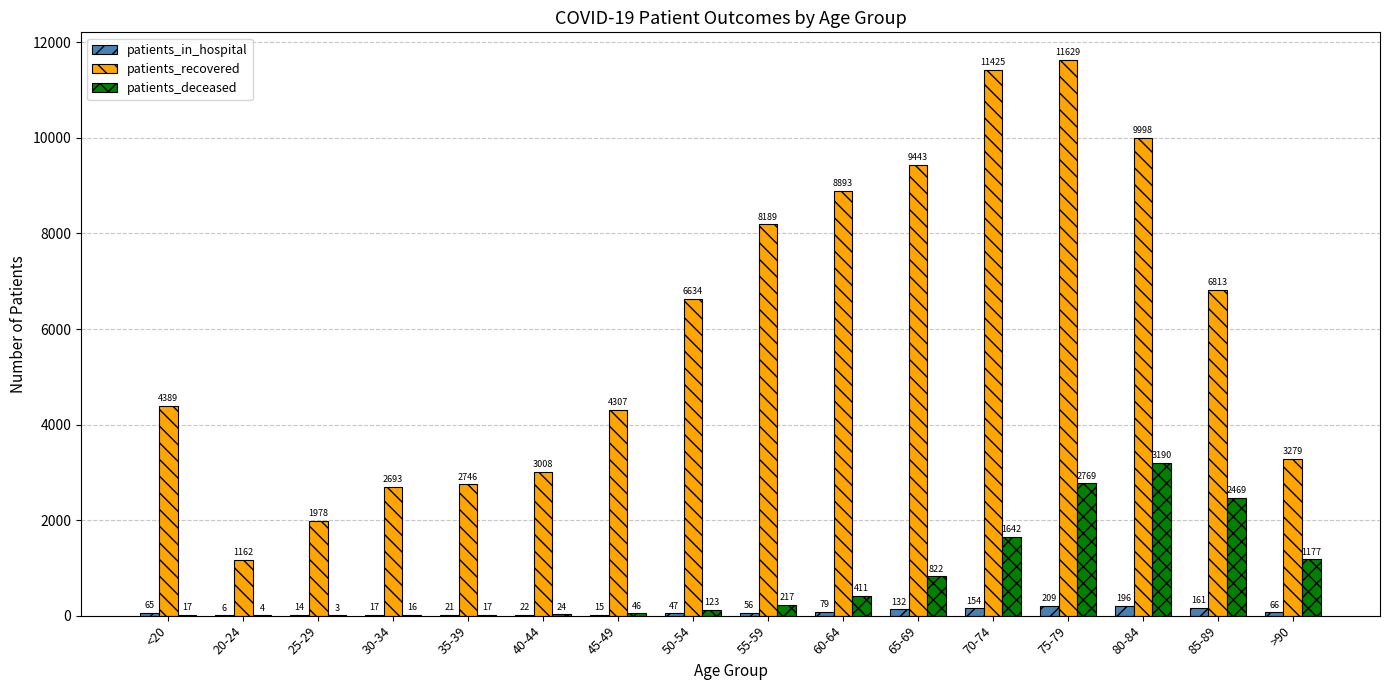

At which label is patients_recovered closest to 6395?

50-54